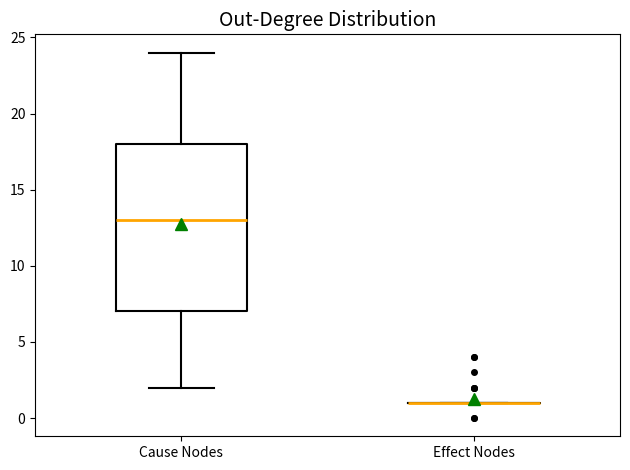

Reading left to right, read every box against the y-axis: the position of its median line, the range the box covers, and the ends of its whiskers. The values are not printed on the chart, so give them approximately, as read against the axis.

Cause Nodes: median 13, box 7 to 18, whiskers 2 to 24
Effect Nodes: box collapsed to a line at 1, whiskers 1 to 1